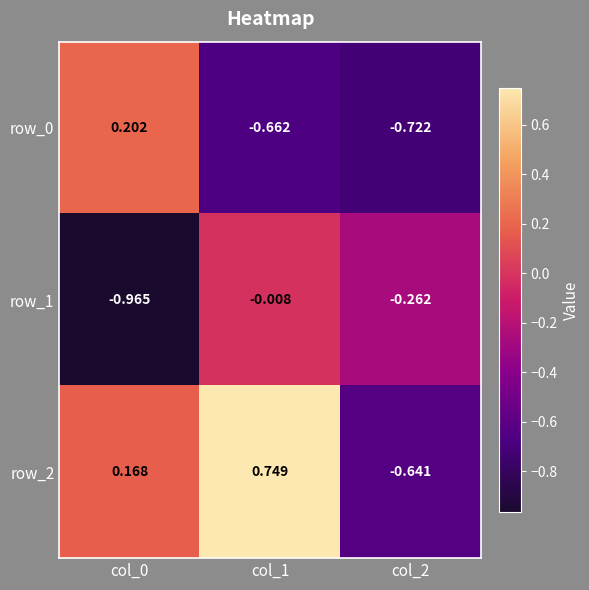

Count the row_2 values in the range 0 to 1.

2